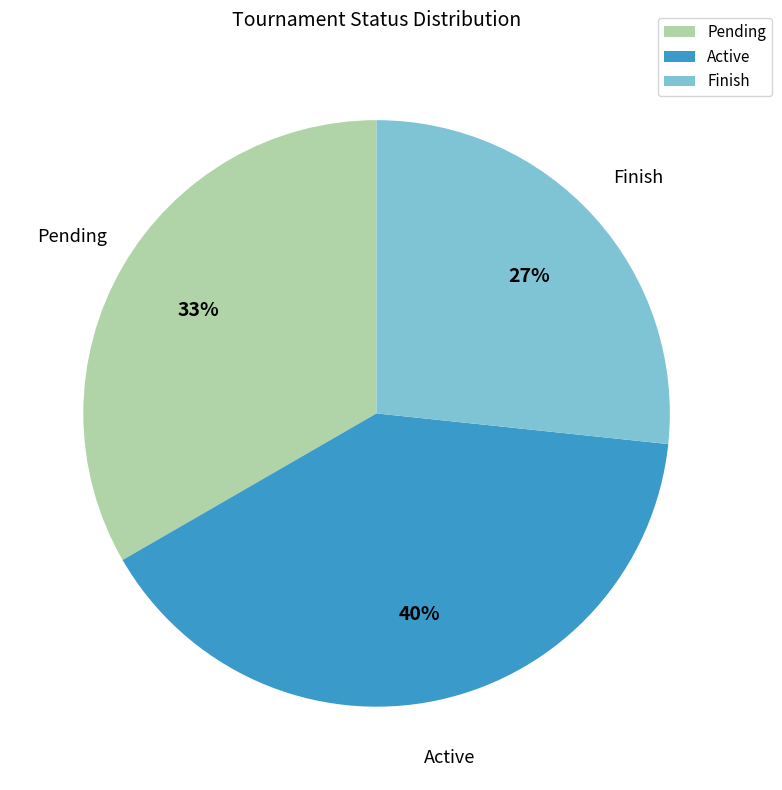

Rank the categories by value from highest to lowest.

Active, Pending, Finish